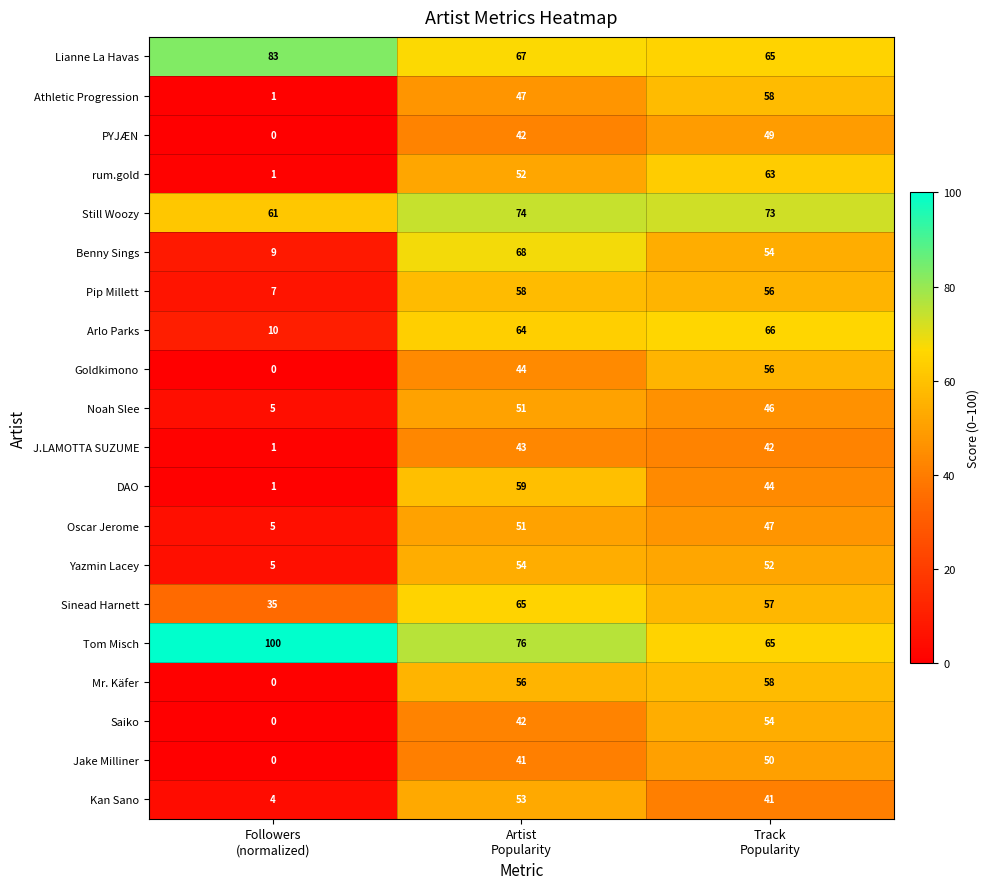

How many data points in Benny Sings are less than 54?

1